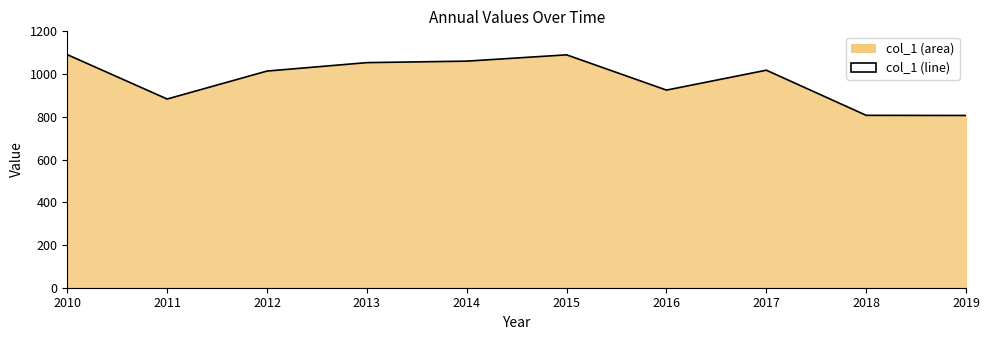

True or false: the data shows 1190.2 at 2011.

False